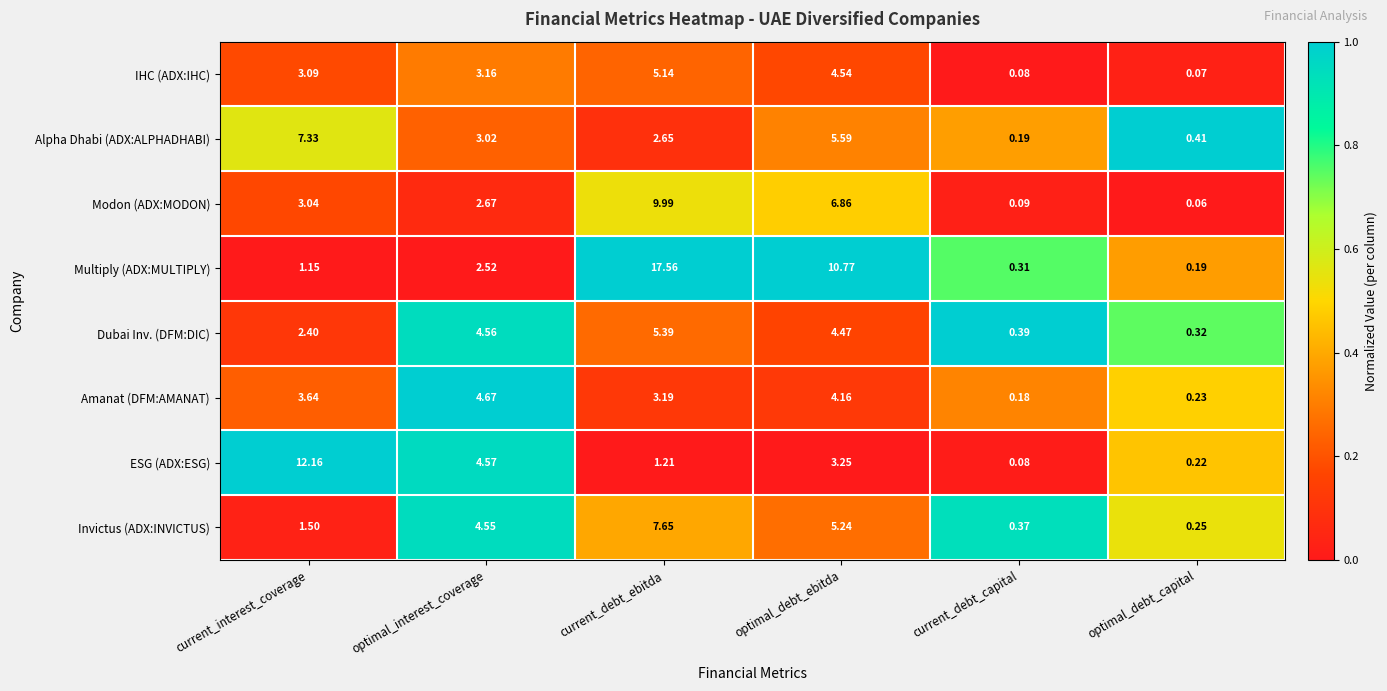

Rank the series at current_debt_ebitda from lowest to highest value.

ESG (ADX:ESG), Alpha Dhabi (ADX:ALPHADHABI), Amanat (DFM:AMANAT), IHC (ADX:IHC), Dubai Inv. (DFM:DIC), Invictus (ADX:INVICTUS), Modon (ADX:MODON), Multiply (ADX:MULTIPLY)